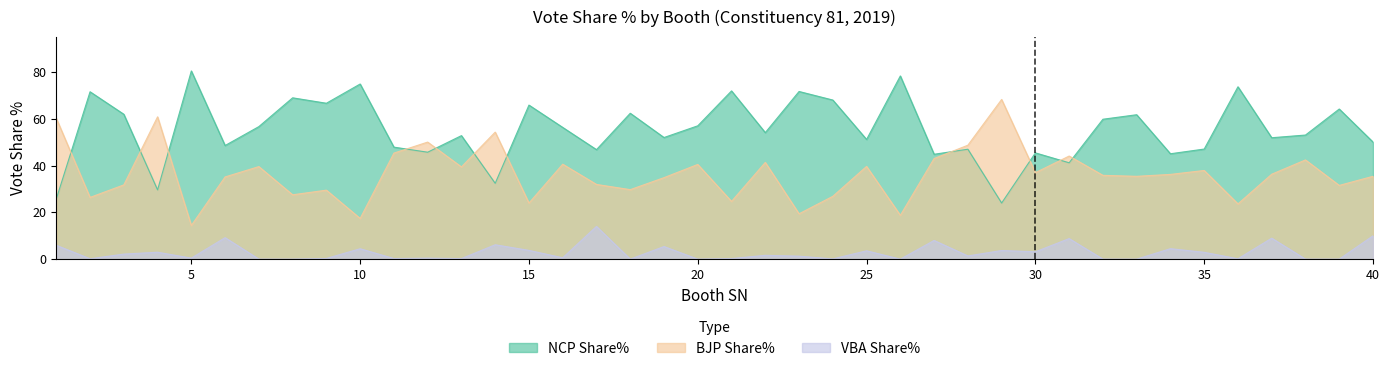

Which series changed the most between 28 and 30?

BJP Share%